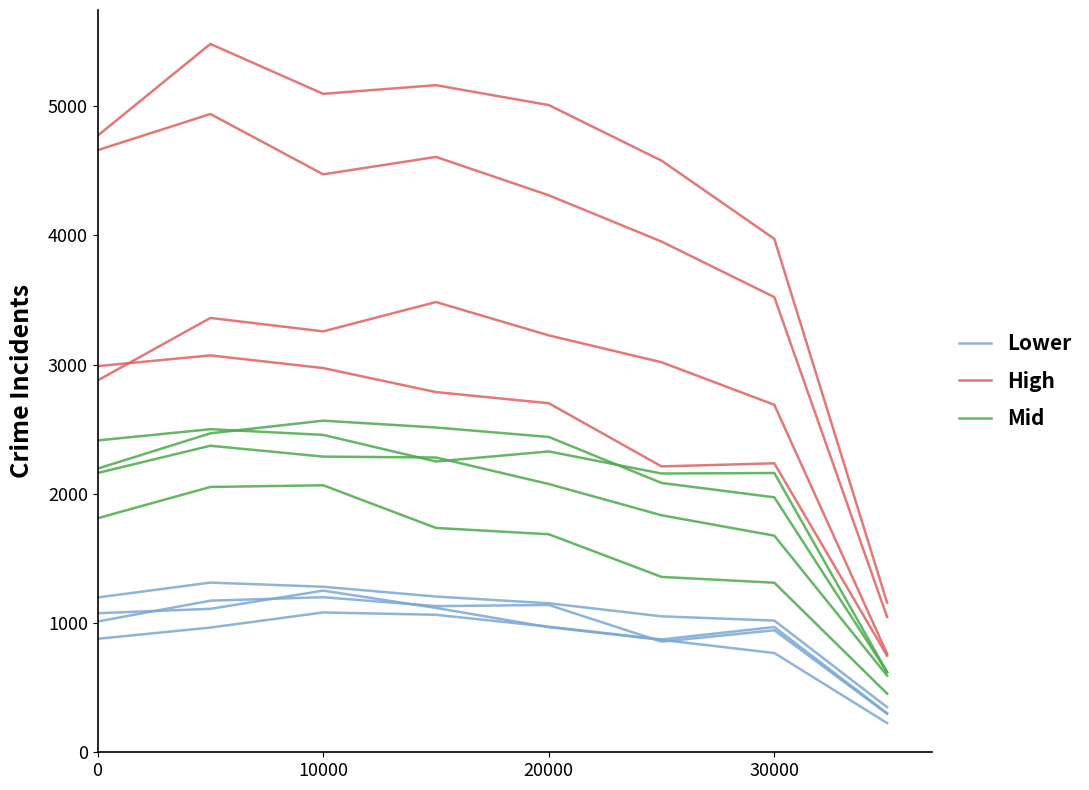

How many interior local peaks does the Lower series have?

1